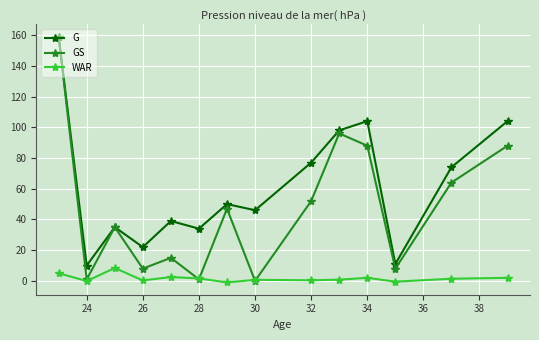

List the series in order of their overall mean, lowest first.

WAR, GS, G